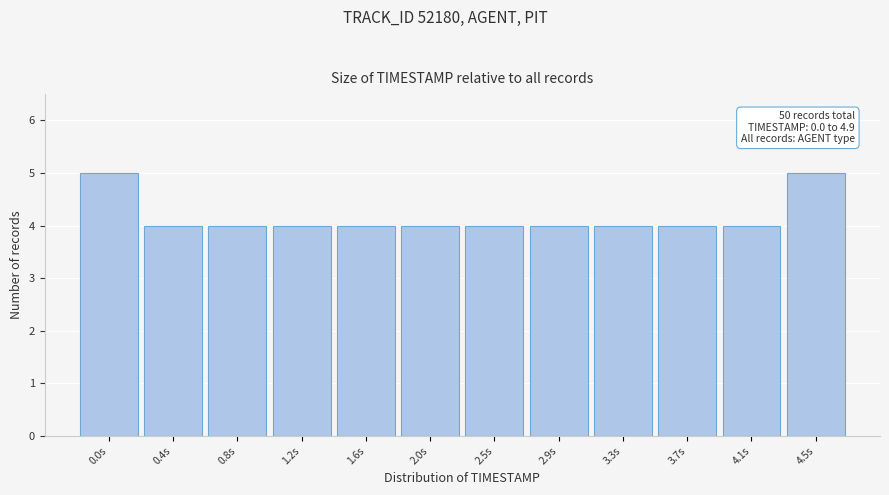

Reading left to right, transcribe all the data shown in this chart.

5	4	4	4	4	4	4	4	4	4	4	5